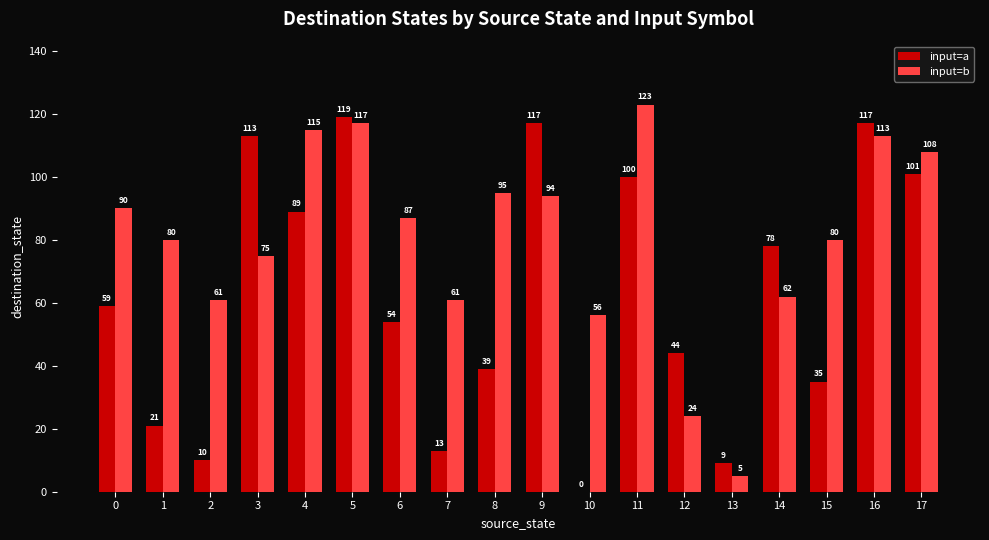

What is the sum of all input=a values?

1118